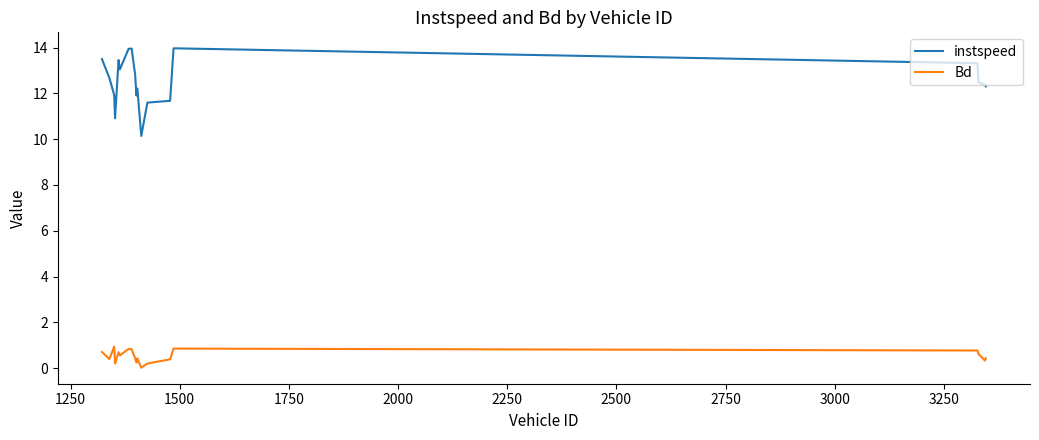

What is the highest value of the instspeed series?

14.0